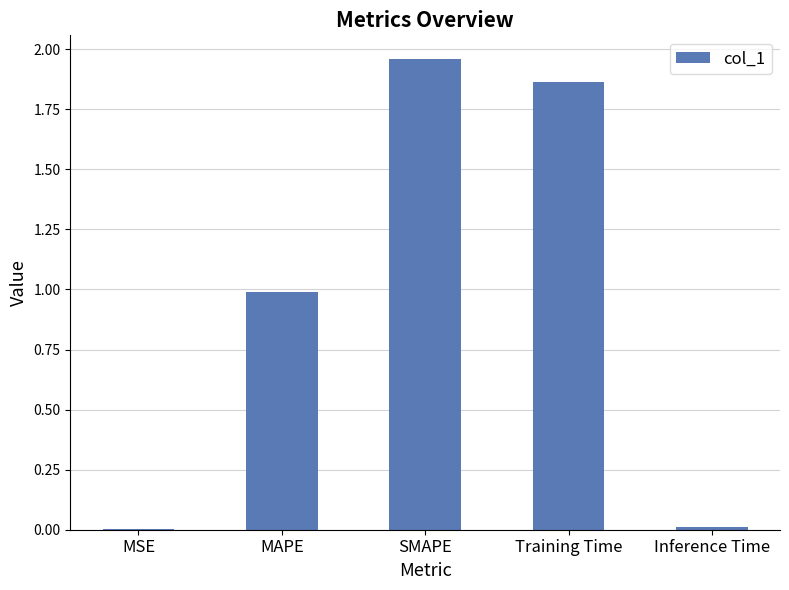

Which has a higher value, MSE or SMAPE?

SMAPE